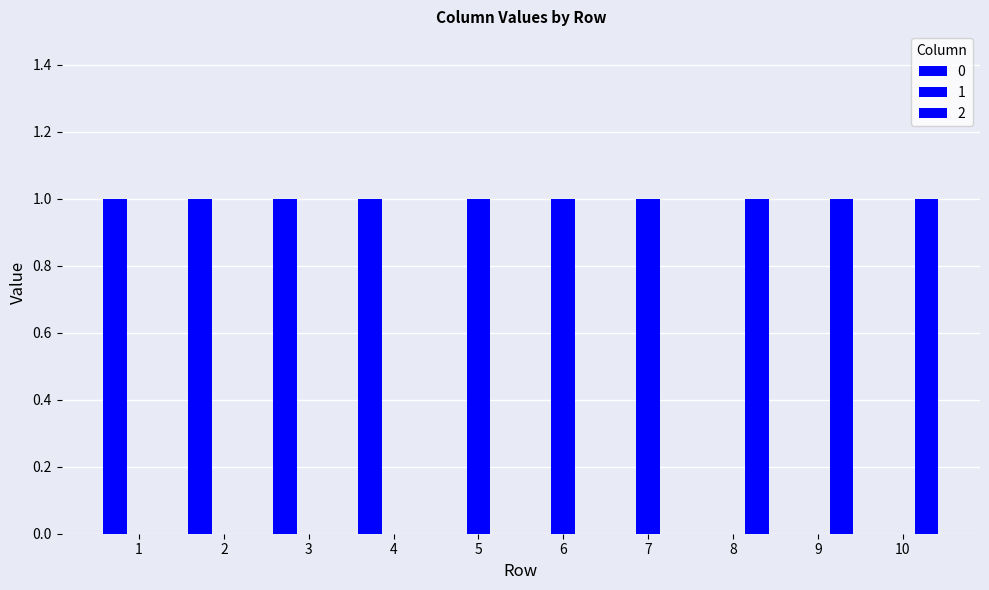

How many series are shown in this chart?

3